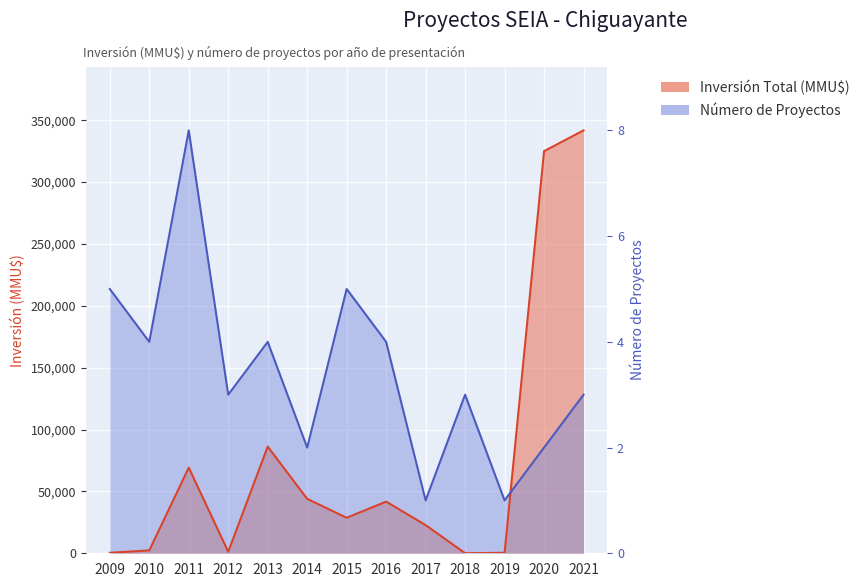

How many interior local peaks does the Número de Proyectos series have?

4